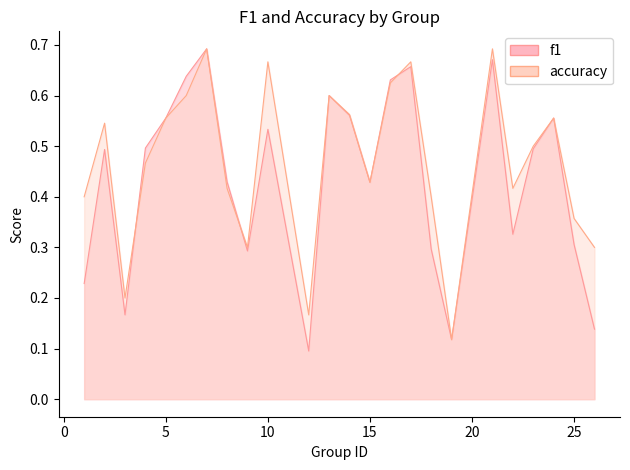

How many interior local valleys does the f1 series have?

6